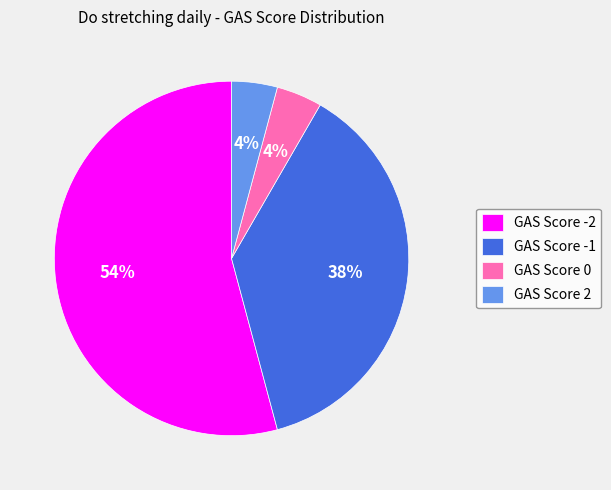

The GAS Score -2 slice represents 54% of the pie. True or false?

True